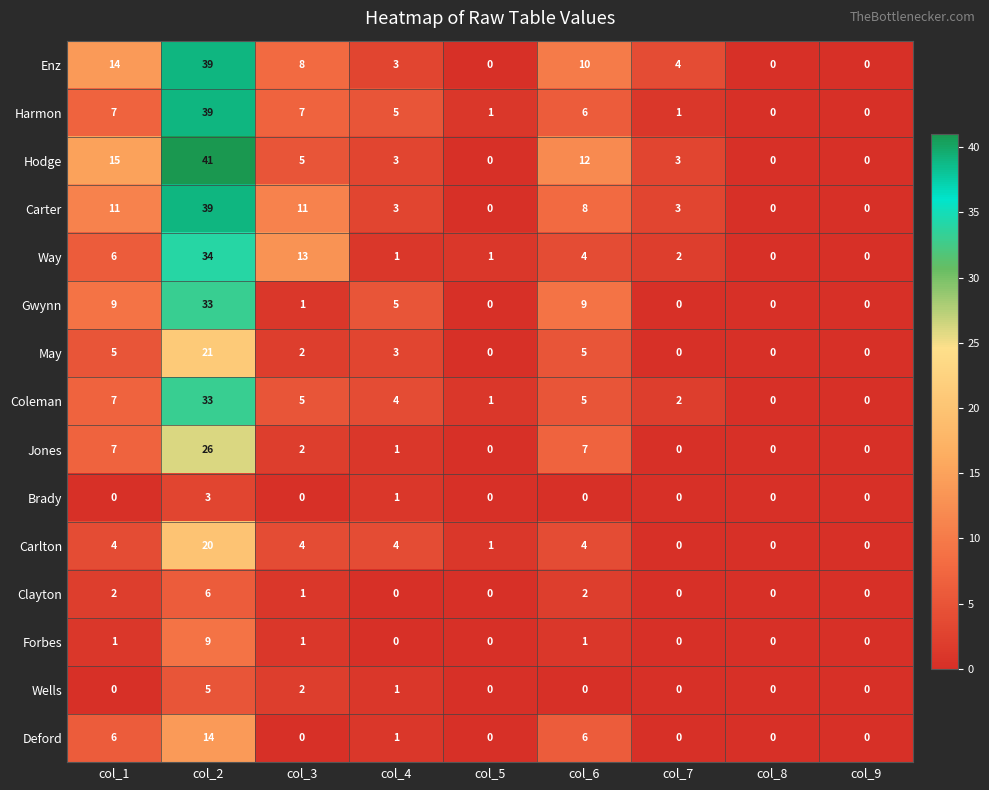

True or false: Brady has a value of 1 at col_2.

False